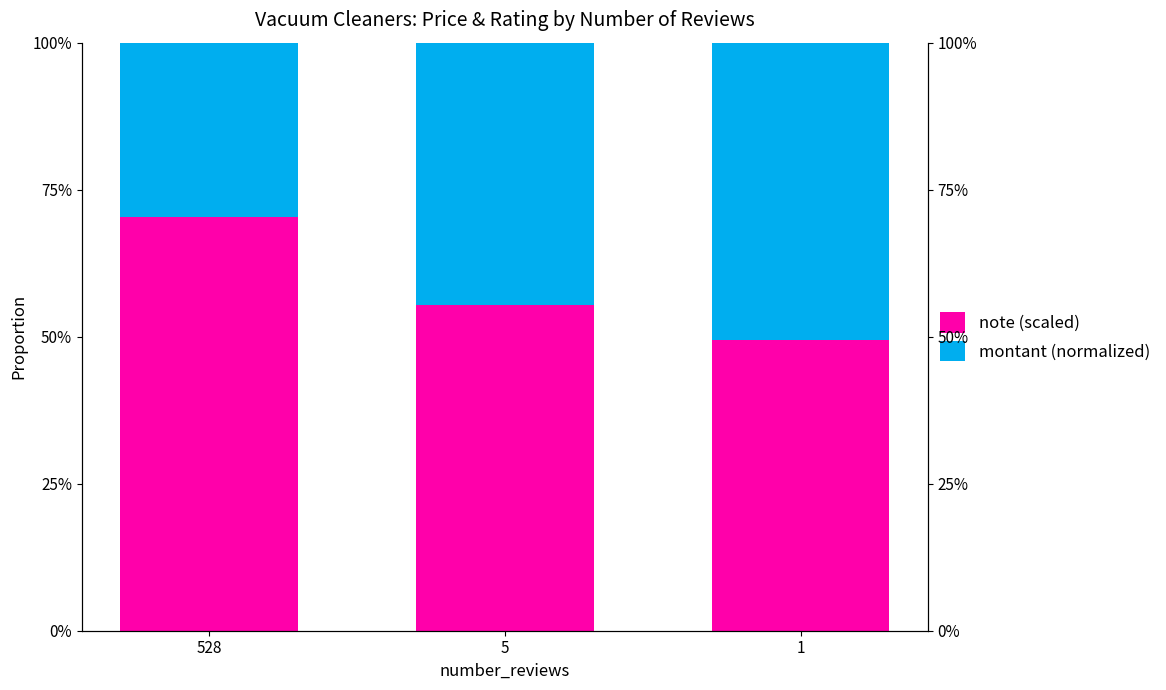

How many series are shown in this chart?

2